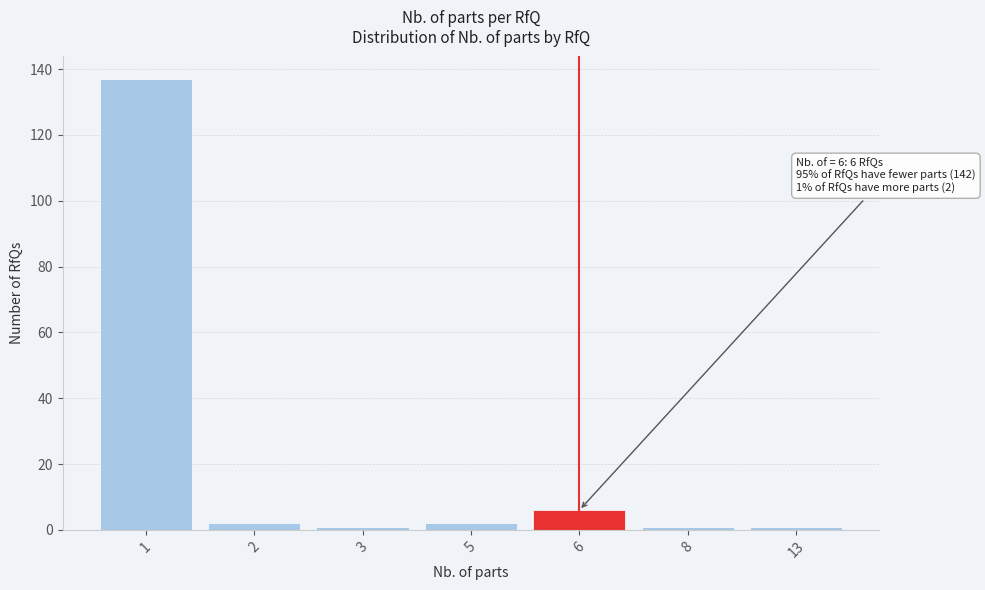

Reading left to right, extract all data points from this chart.

137	2	1	2	6	1	1